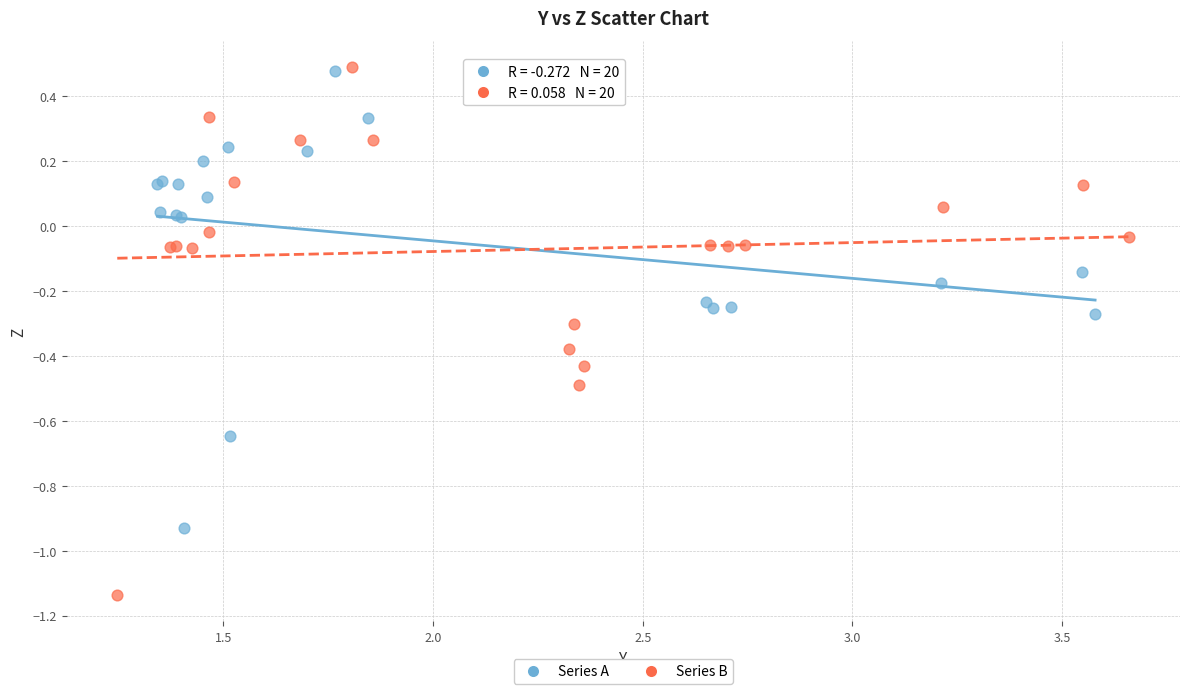

Which series reaches the minimum Y coordinate?

Series B